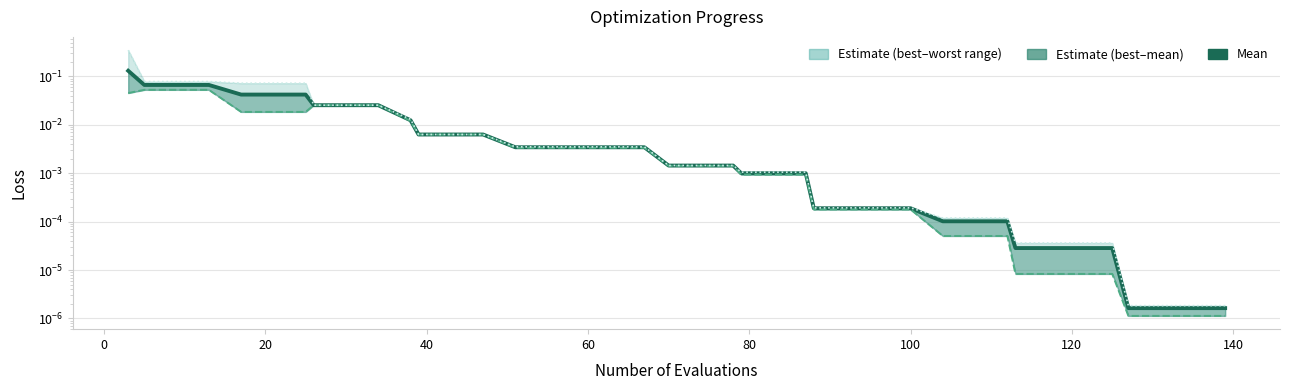

Reading left to right, what are all the values shown in this chart?

mean: 0.1	0.1	0.1	0.1	0.0	0.0	0.0	0.0	0.0	0.0	0.0	0.0	0.0	0.0	0.0	0.0	0.0	0.0	0.0	0.0	0.0	0.0	0.0	0.0	0.0	0.0	0.0	0.0	0.0	0.0	0.0	0.0	0.0	0.0	0.0	0.0	0.0	0.0	0.0	0.0
best: 0.0	0.1	0.1	0.1	0.0	0.0	0.0	0.0	0.0	0.0	0.0	0.0	0.0	0.0	0.0	0.0	0.0	0.0	0.0	0.0	0.0	0.0	0.0	0.0	0.0	0.0	0.0	0.0	0.0	0.0	0.0	0.0	0.0	0.0	0.0	0.0	0.0	0.0	0.0	0.0
worst: 0.3	0.1	0.1	0.1	0.1	0.1	0.1	0.0	0.0	0.0	0.0	0.0	0.0	0.0	0.0	0.0	0.0	0.0	0.0	0.0	0.0	0.0	0.0	0.0	0.0	0.0	0.0	0.0	0.0	0.0	0.0	0.0	0.0	0.0	0.0	0.0	0.0	0.0	0.0	0.0